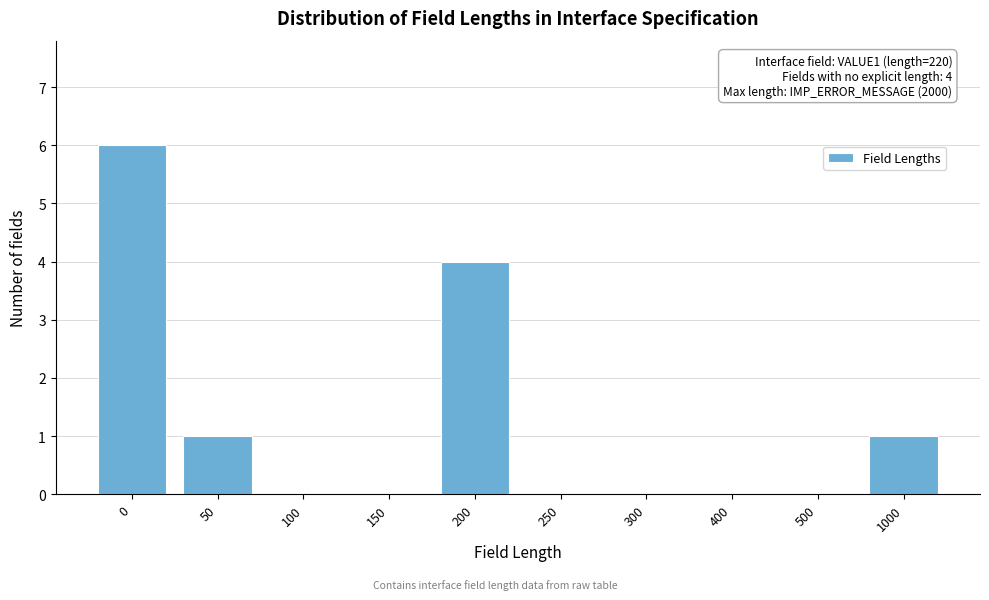

Reading left to right, extract all data points from this chart.

0=6	50=1	100=0	150=0	200=4	250=0	300=0	400=0	500=0	1000=1